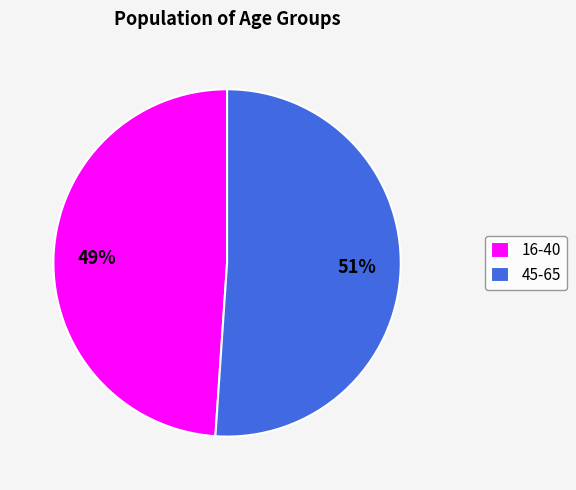

What is the largest slice in the pie chart?

45-65